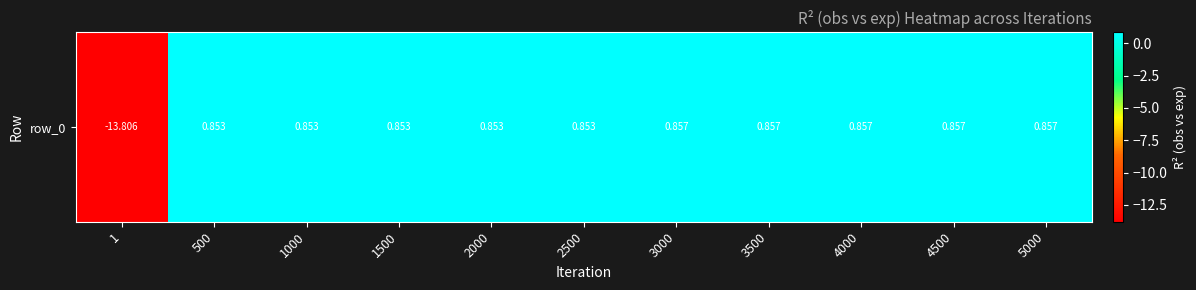

How many positive values are there?

10